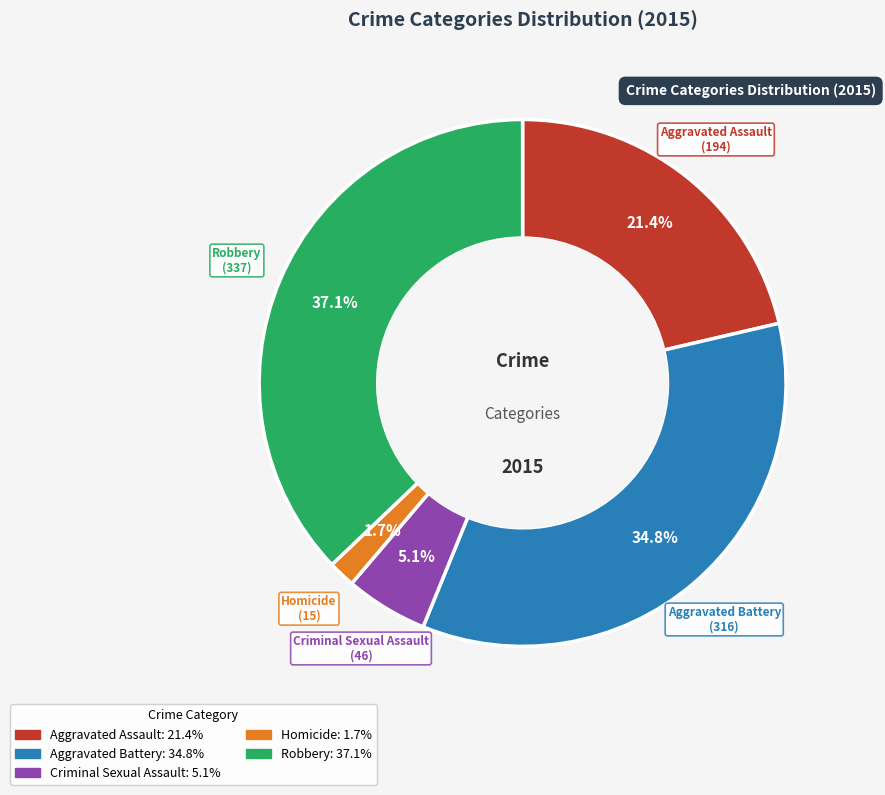

Which slice is the smallest?

Homicide